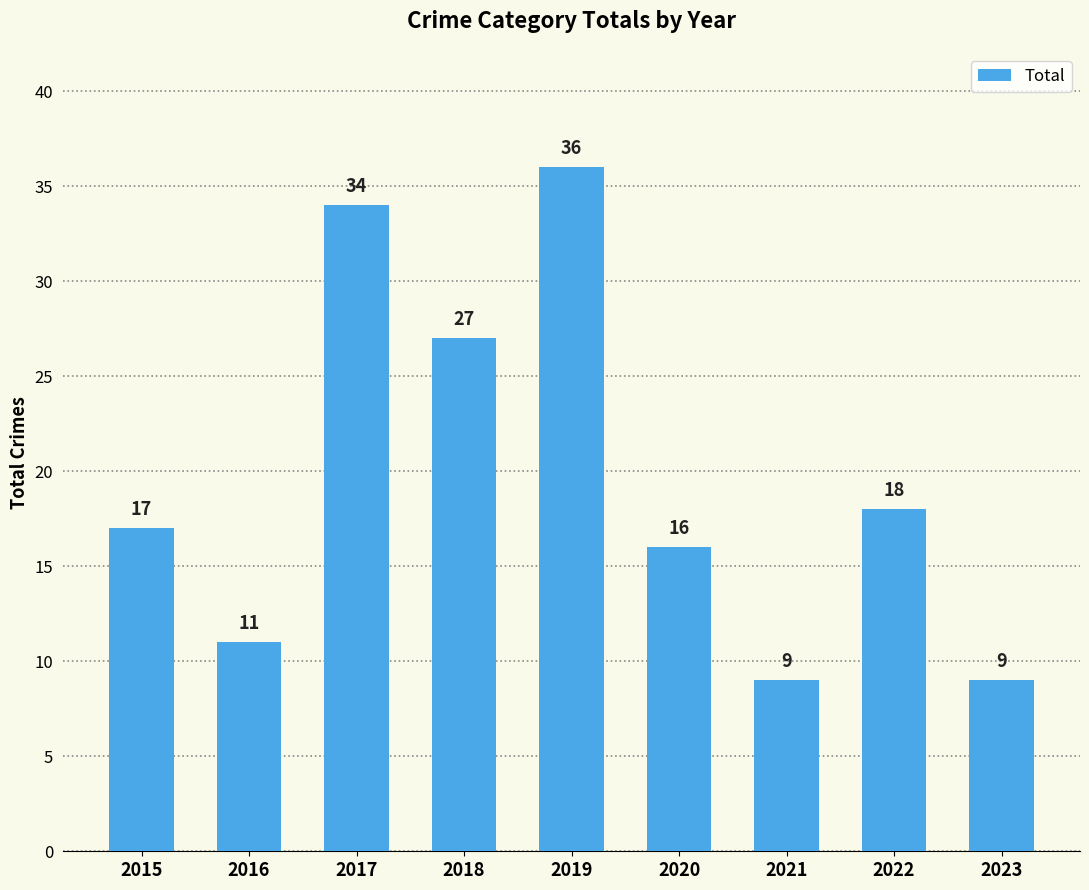

Is it true that the value at 2021 is 9?

True